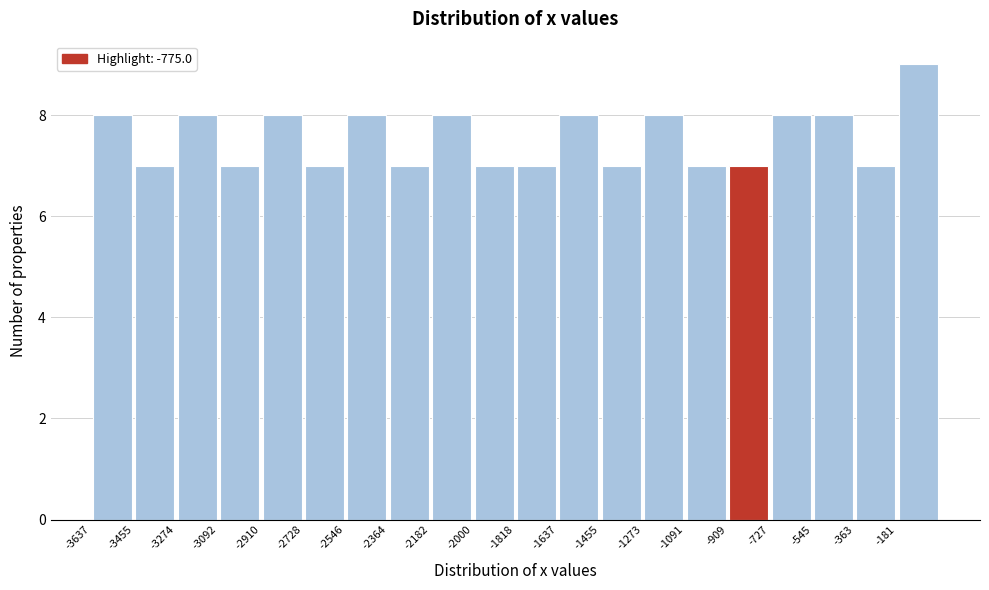

Reading left to right, list every bar in this chart as the range it spans on the x-axis followed by its height. Neither the bar edges nor the heights are printed on the chart, so give them approximately, as read against the axes.

-3640 to -3460: 8
-3460 to -3280: 7
-3280 to -3100: 8
-3100 to -2920: 7
-2920 to -2720: 8
-2720 to -2540: 7
-2540 to -2360: 8
-2360 to -2180: 7
-2180 to -2000: 8
-2000 to -1820: 7
-1820 to -1640: 7
-1640 to -1460: 8
-1460 to -1280: 7
-1280 to -1100: 8
-1100 to -900: 7
-900 to -720: 7
-720 to -540: 8
-540 to -360: 8
-360 to -180: 7
-180 to 0: 9